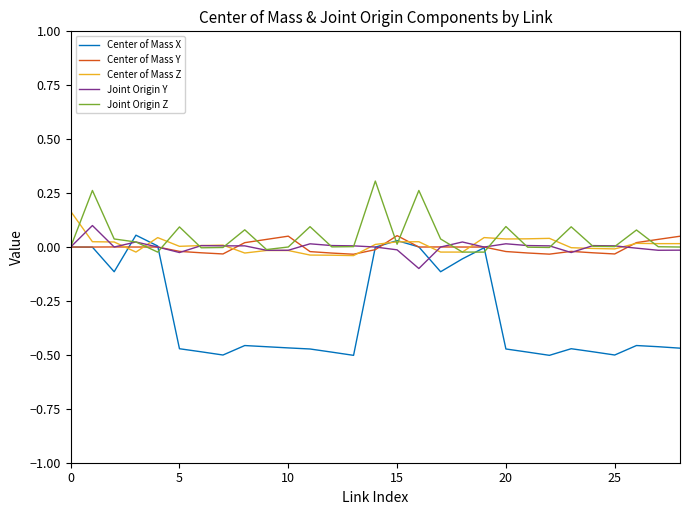

How many lines are shown in the chart?

5